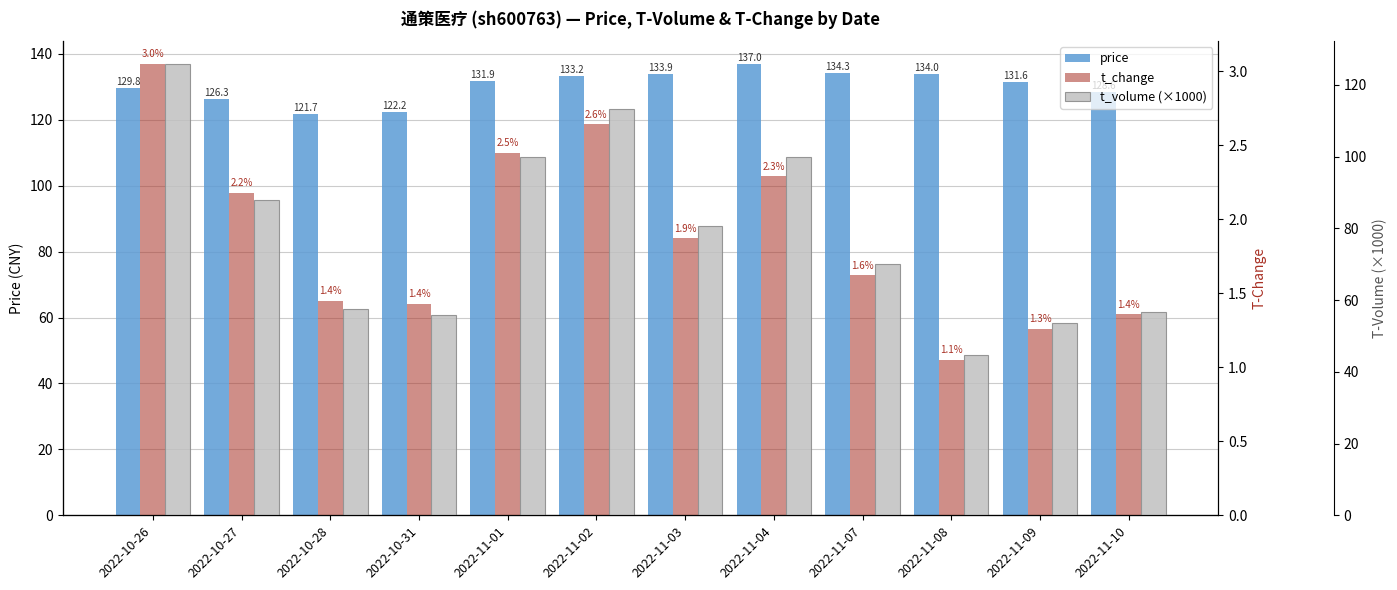

What is the total value across all series at 2022-10-27?

216.5